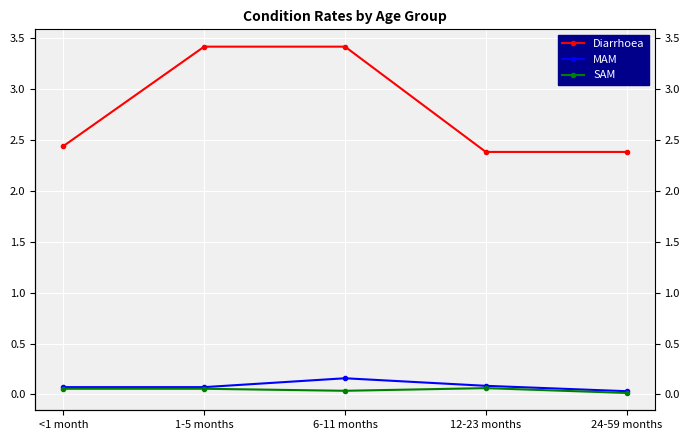

Where is the first local maximum for MAM?

6-11 months